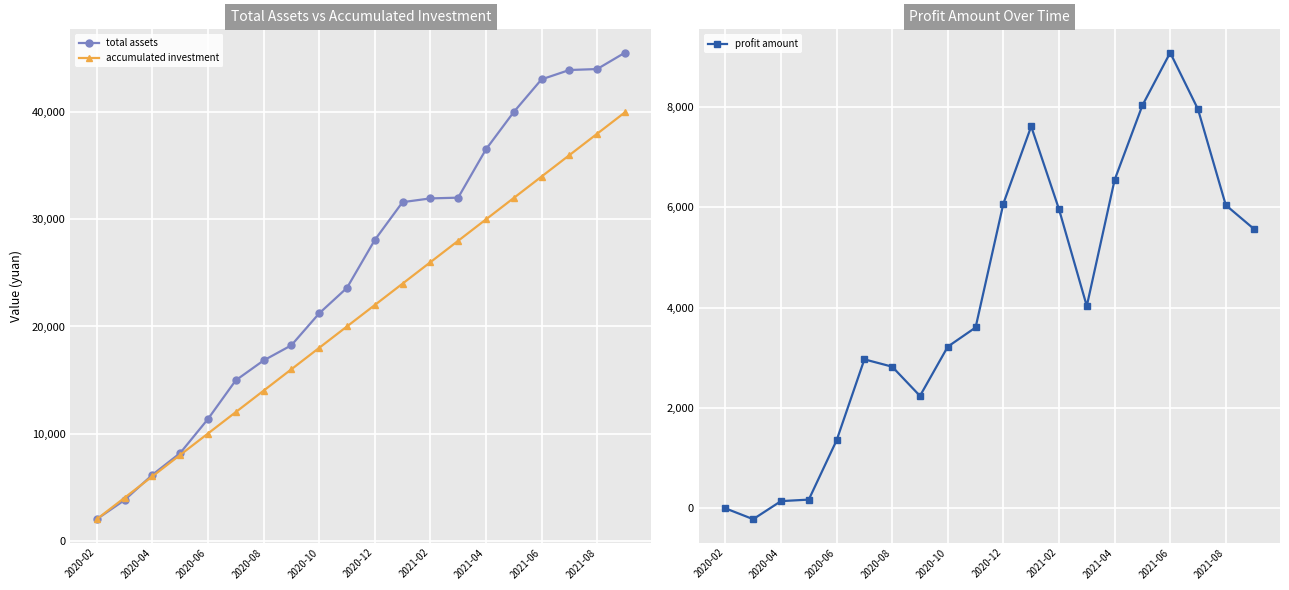

What is the value of the profit amount point at the 7th from the left?

2822.5